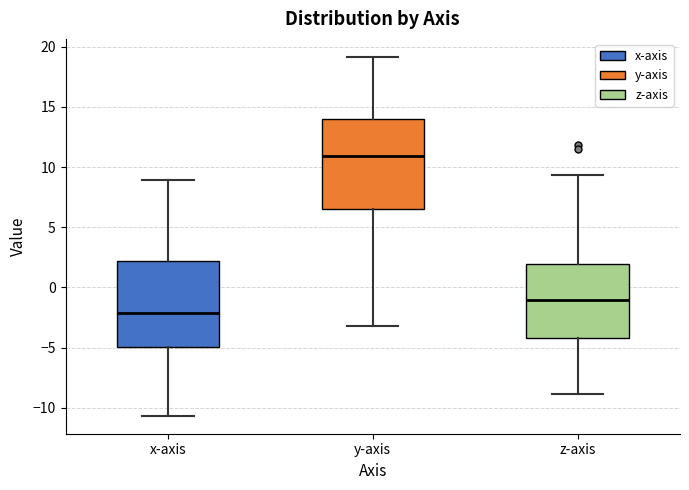

Which box's median line is the lowest?

x-axis